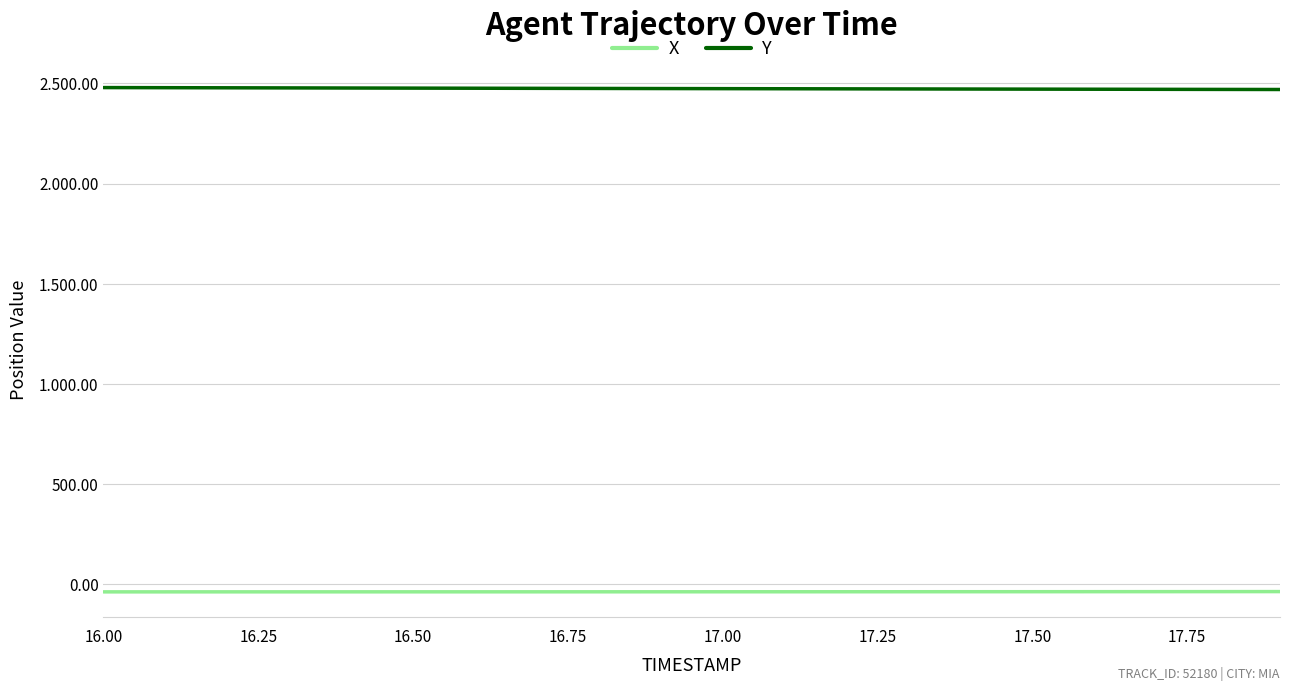

True or false: Y and X intersect in this chart.

False